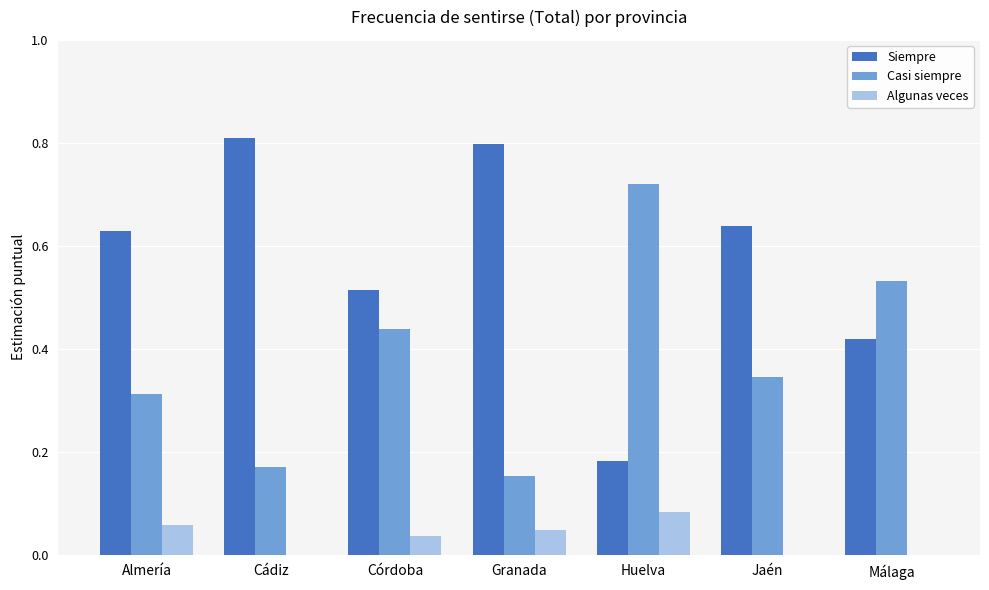

At which label does Algunas veces reach its peak?

Huelva